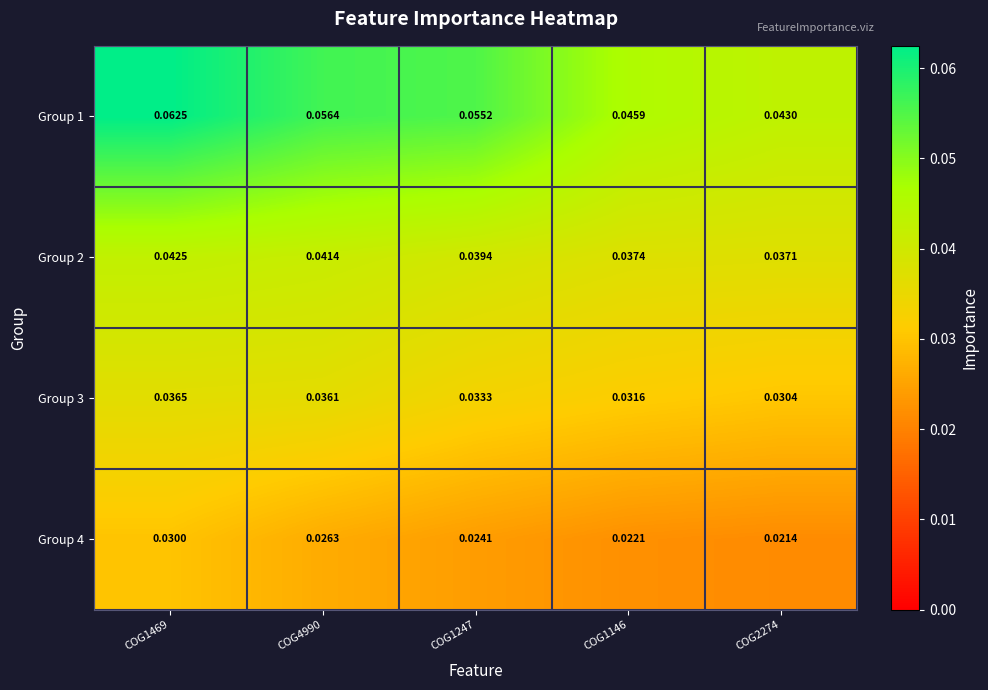

Is the value of Group 1 at COG1469 greater than the value of Group 3 at COG1146?

Yes